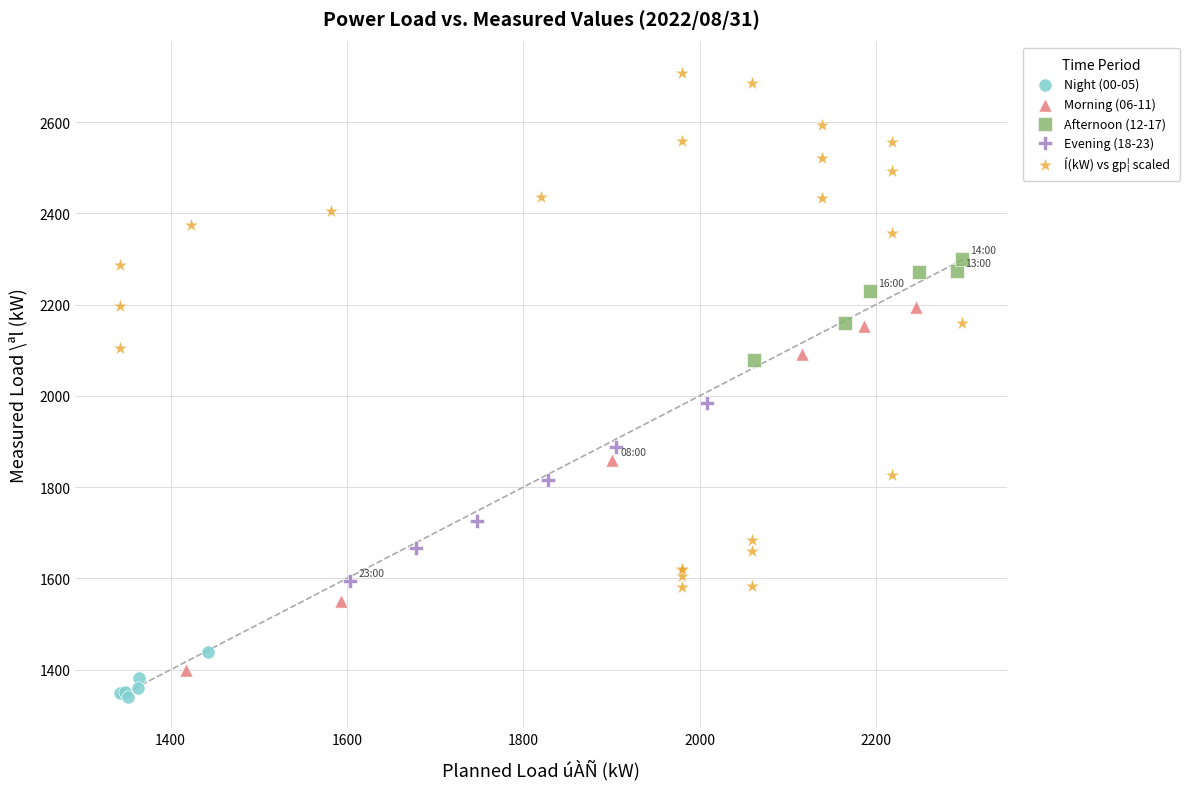

Which series contains the lowest Y value?

Night (00-05)